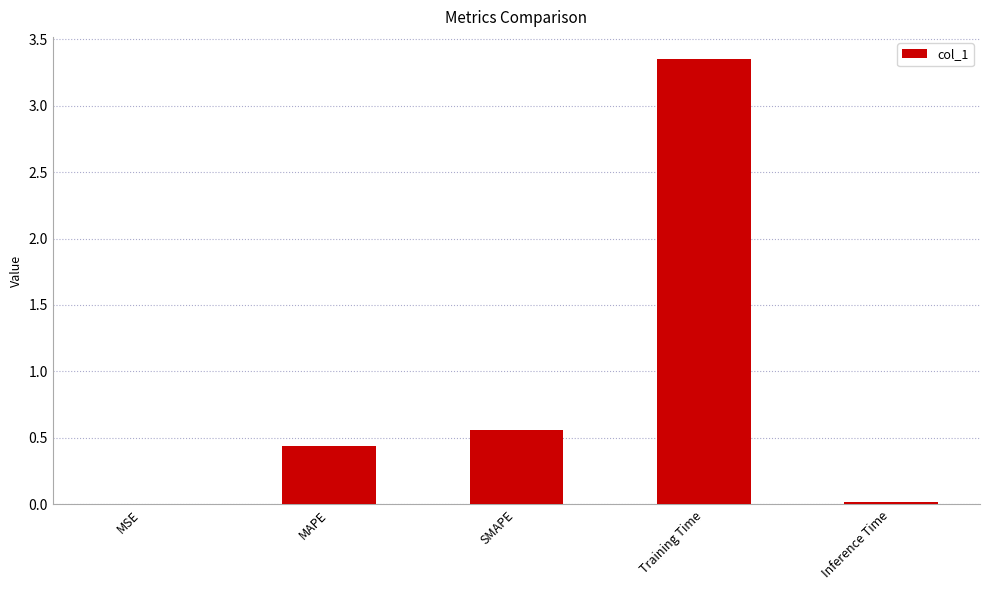

What is the change in value from MAPE to Training Time?

+2.9